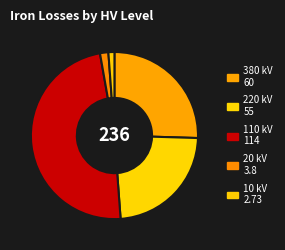

To the nearest percent, what is the combined percentage of 10 kV and 20 kV?

3%